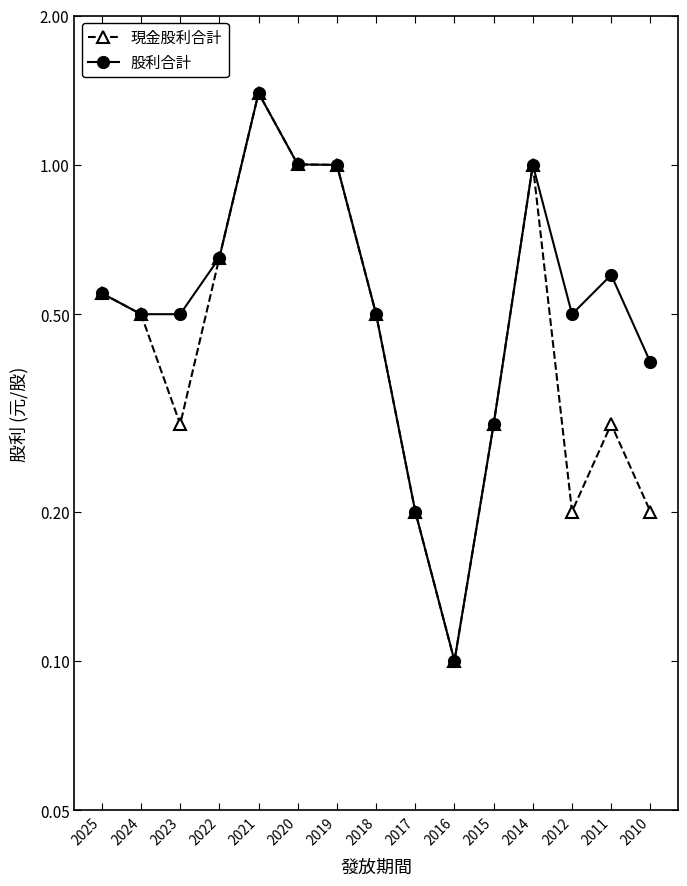

Where is the first local maximum for 現金股利合計?

2021